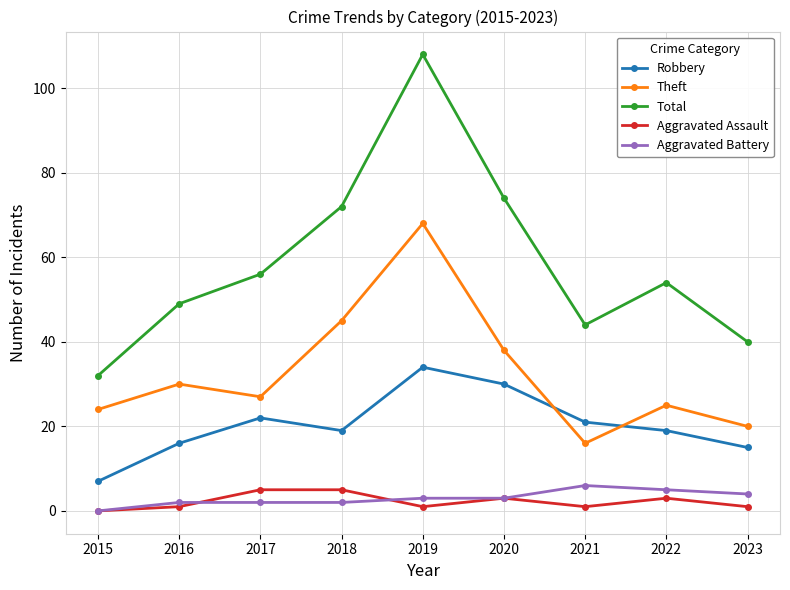

At 2022, list the series in order from largest to smallest.

Total, Theft, Robbery, Aggravated Battery, Aggravated Assault